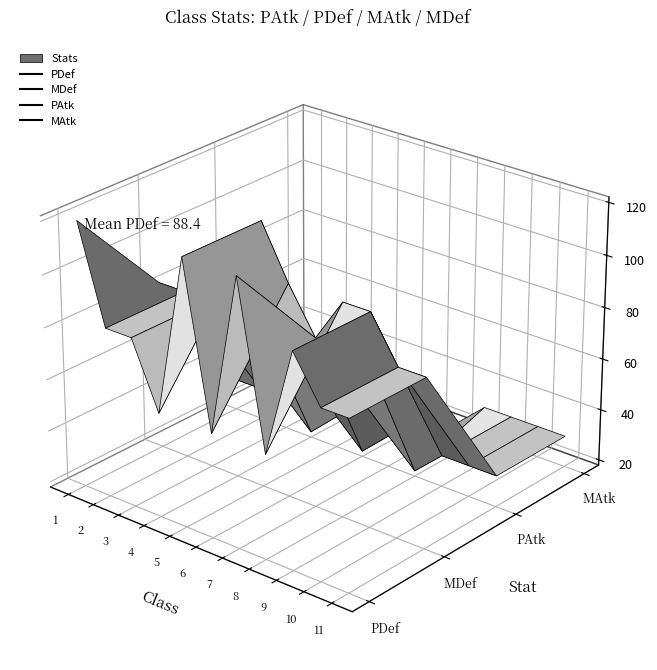

The value of PDef at 1 is 196. True or false?

False